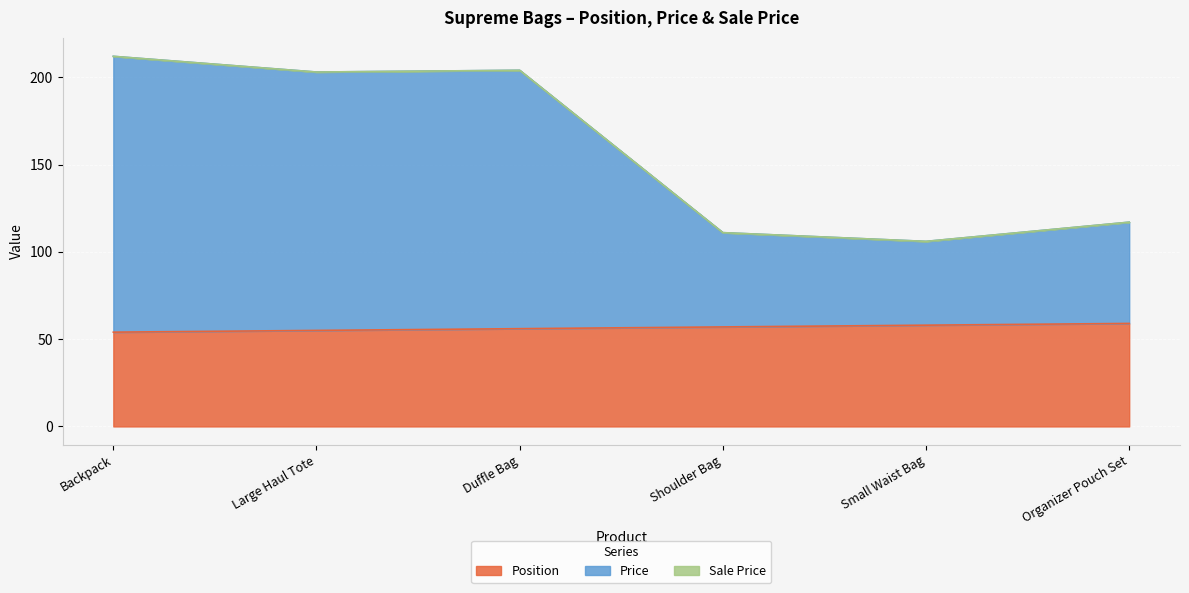

The value of Position at Duffle Bag is 56. True or false?

True